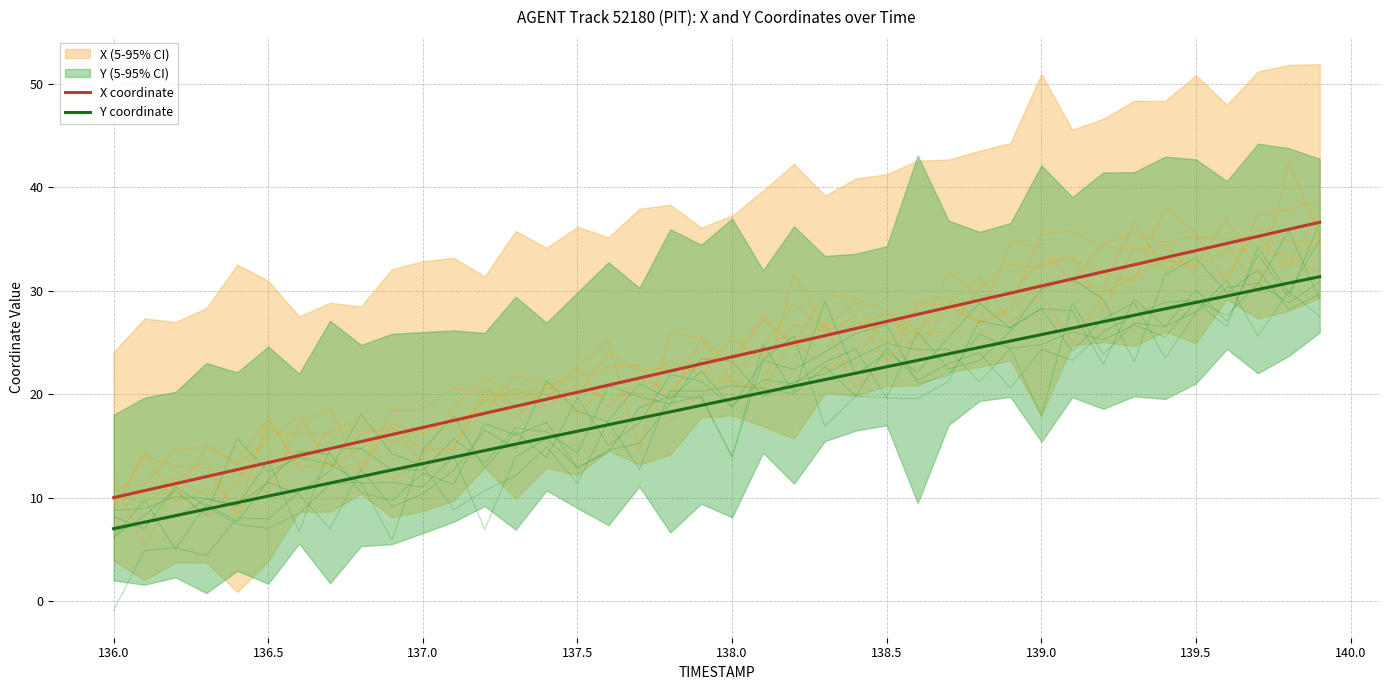

What is the minimum value for Y coordinate?

7.0